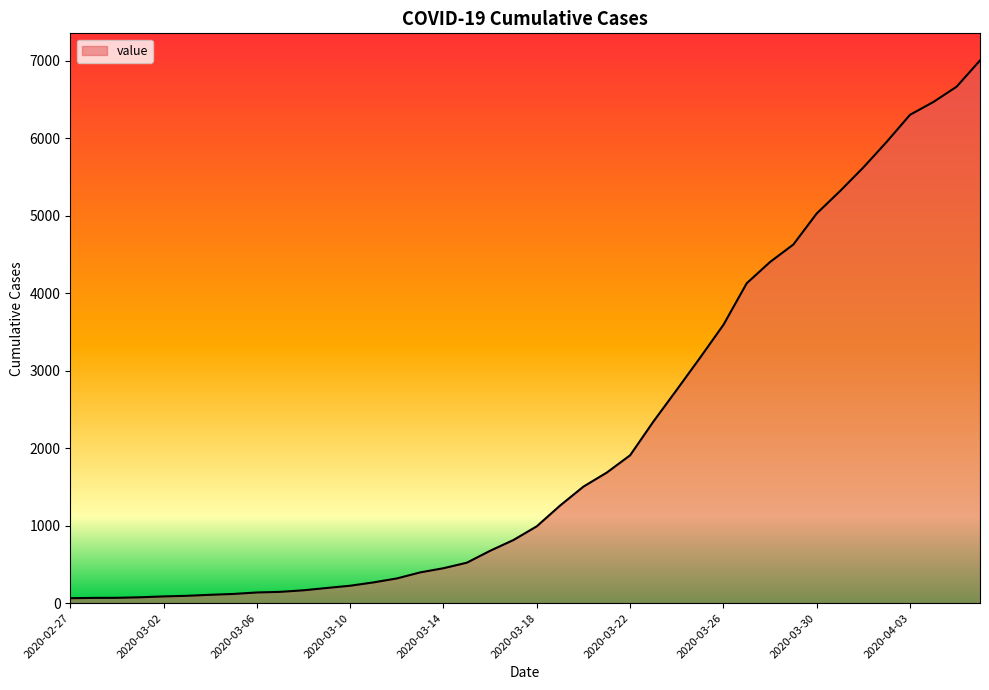

What is the difference between the maximum and minimum values?

6938